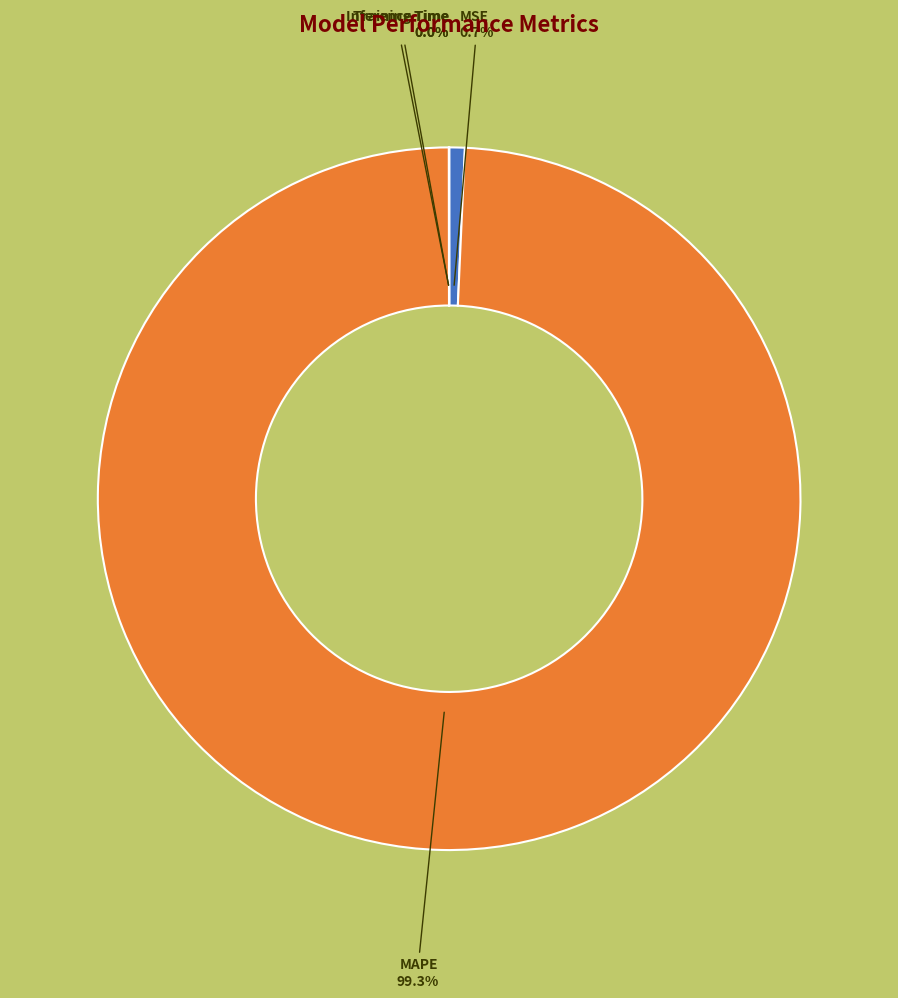

Which slice is the largest?

MAPE